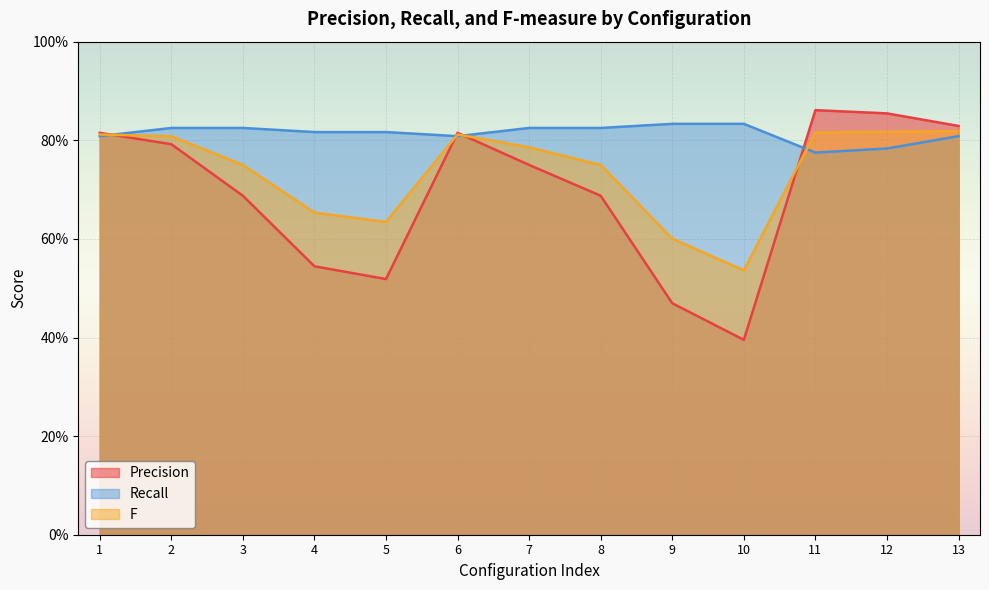

What are all the series names shown in the legend?

Precision, Recall, F